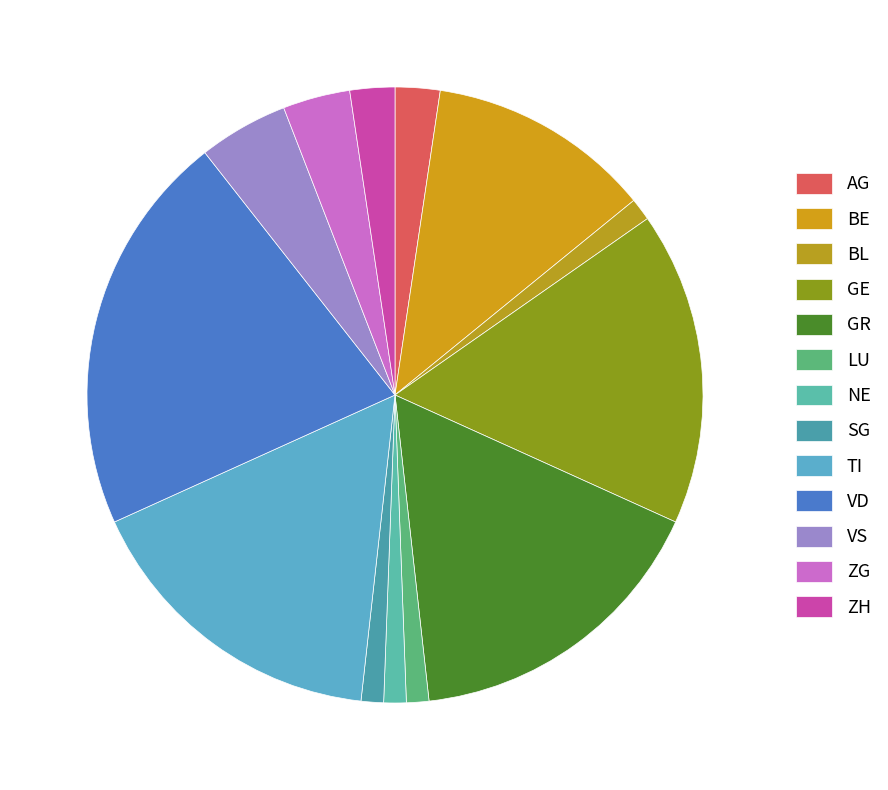

Is there a majority slice in this chart?

No